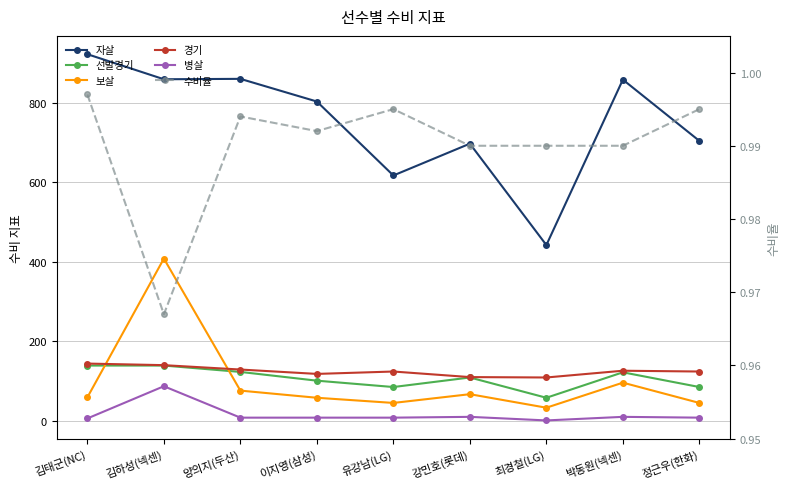

At which category does 병살 reach its first local peak?

김하성(넥센)